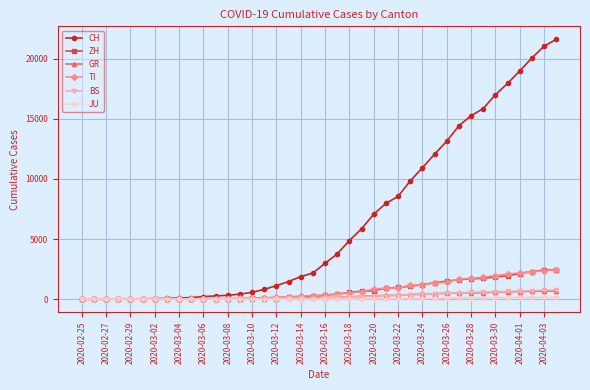

What is the difference between the maximum and minimum values in the JU series?

154